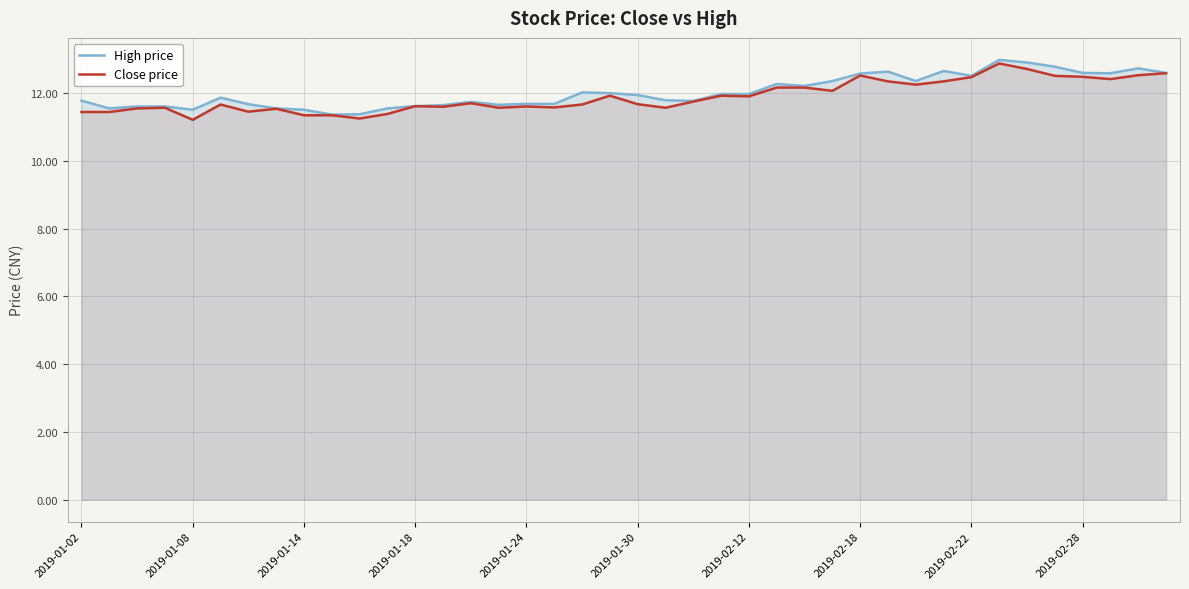

True or false: Close price and High price cross at least once.

False